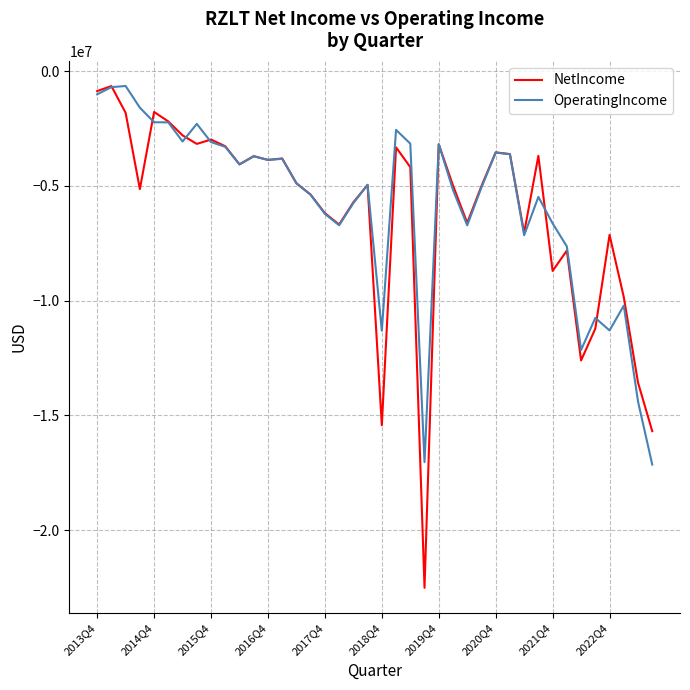

Which series has the largest range (max minus min)?

NetIncome